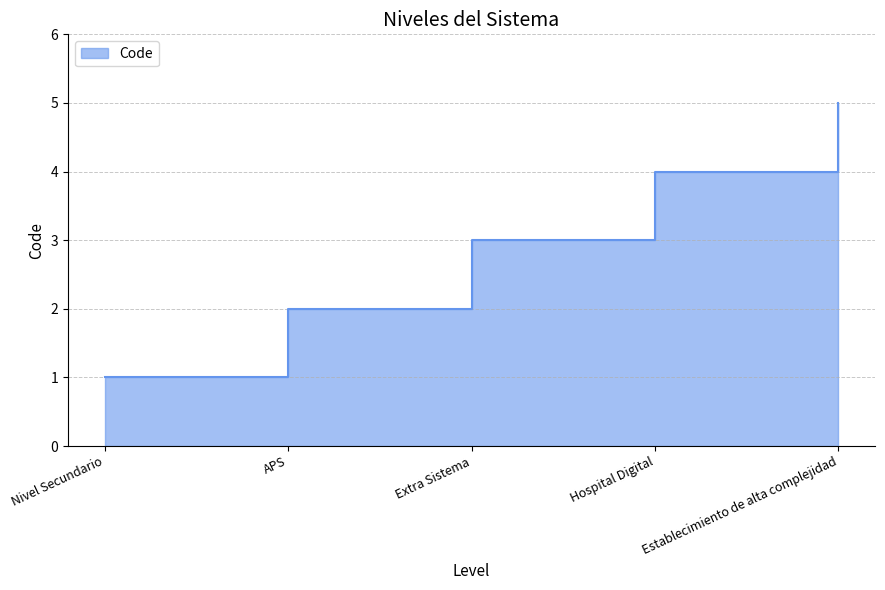

True or false: the data shows 4 at Hospital Digital.

True